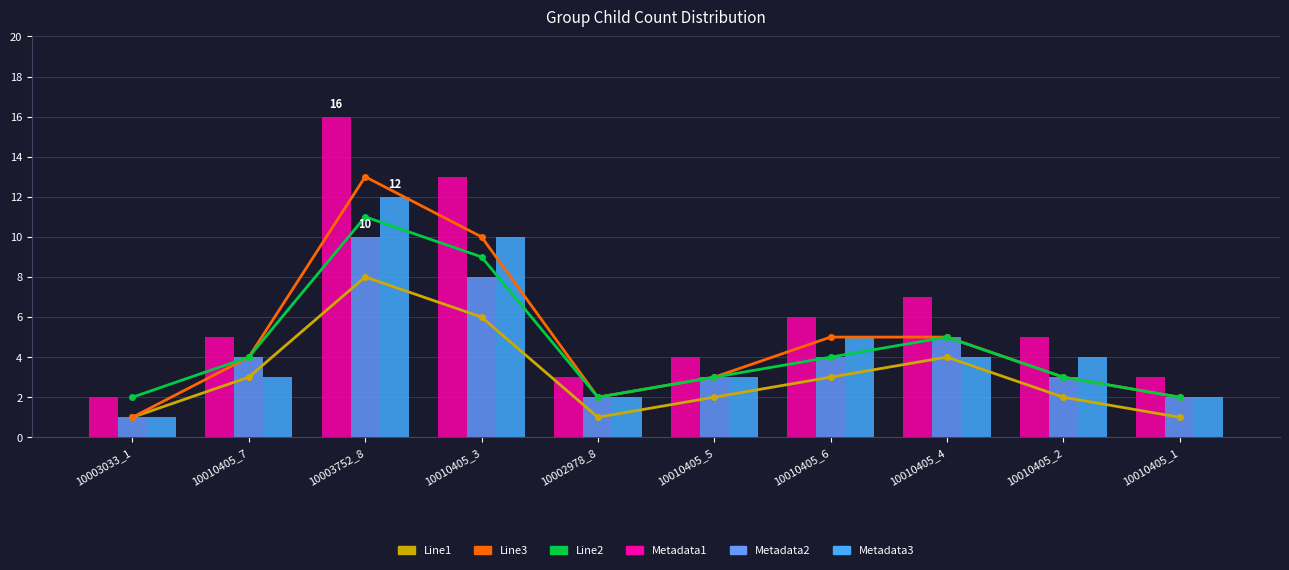

What is the maximum value shown in the chart?

16